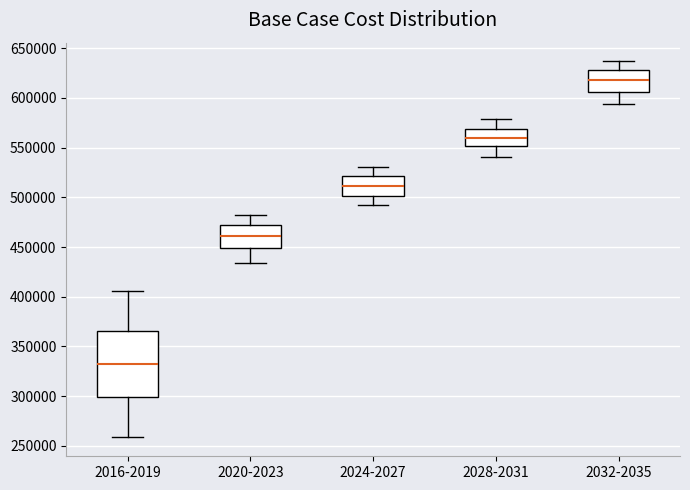

Reading left to right, read every box against the y-axis: the position of its median line, the range the box covers, and the ends of its whiskers. The values are not printed on the chart, so give them approximately, as read against the axis.

2016-2019: median 335000, box 300000 to 365000, whiskers 260000 to 405000
2020-2023: median 460000, box 450000 to 470000, whiskers 435000 to 480000
2024-2027: median 510000, box 500000 to 520000, whiskers 490000 to 530000
2028-2031: median 560000, box 550000 to 570000, whiskers 540000 to 580000
2032-2035: median 620000, box 605000 to 630000, whiskers 595000 to 635000